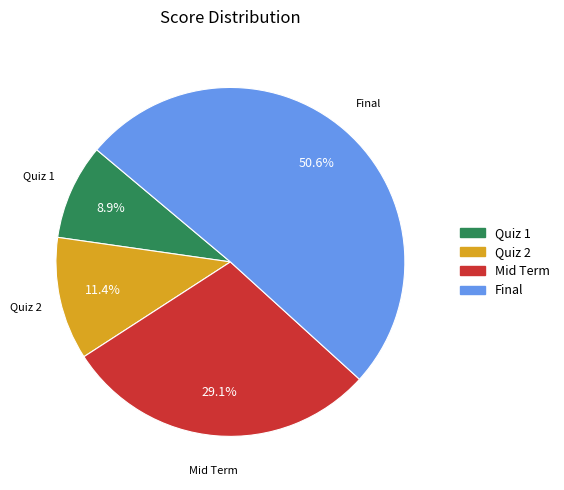

To the nearest percent, what percentage of the pie is Quiz 2?

11%